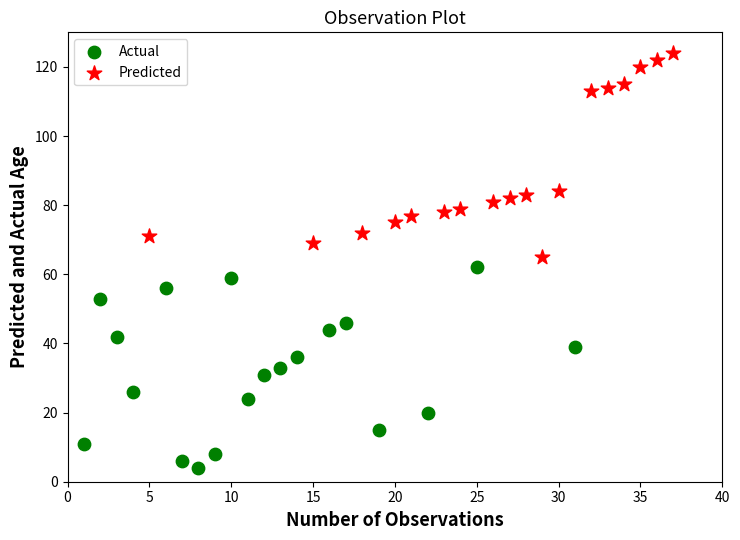

What are all the series names shown in the legend?

Actual, Predicted